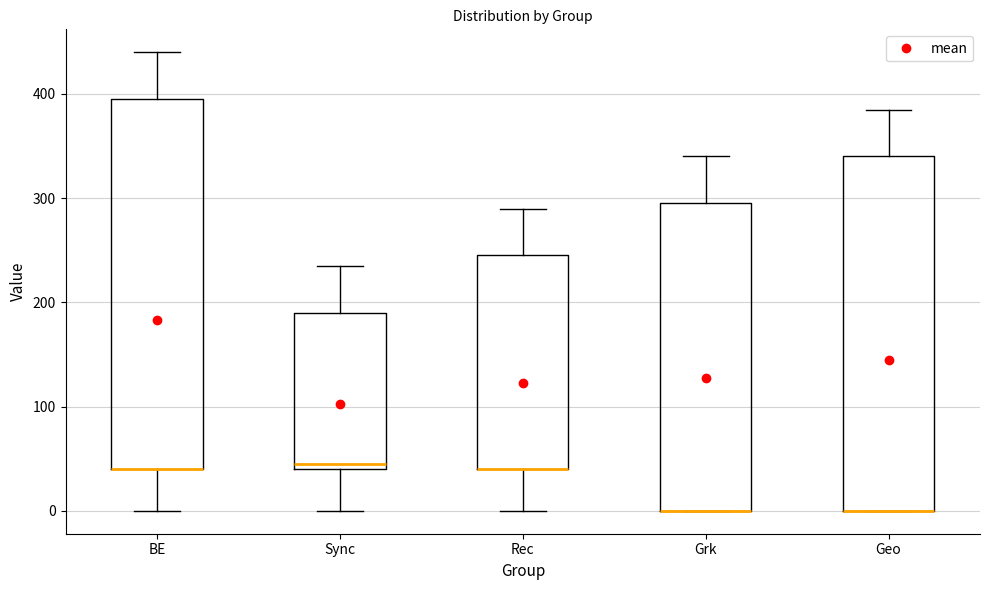

Reading left to right, read every box against the y-axis: the position of its median line, the range the box covers, and the ends of its whiskers. The values are not printed on the chart, so give them approximately, as read against the axis.

BE: median 40 (drawn on the box's lower edge), box 40 to 400, whiskers 0 to 440
Sync: median 50, box 40 to 190, whiskers 0 to 240
Rec: median 40 (drawn on the box's lower edge), box 40 to 250, whiskers 0 to 290
Grk: median 0 (drawn on the box's lower edge), box 0 to 300, whiskers 0 to 340
Geo: median 0 (drawn on the box's lower edge), box 0 to 340, whiskers 0 to 390